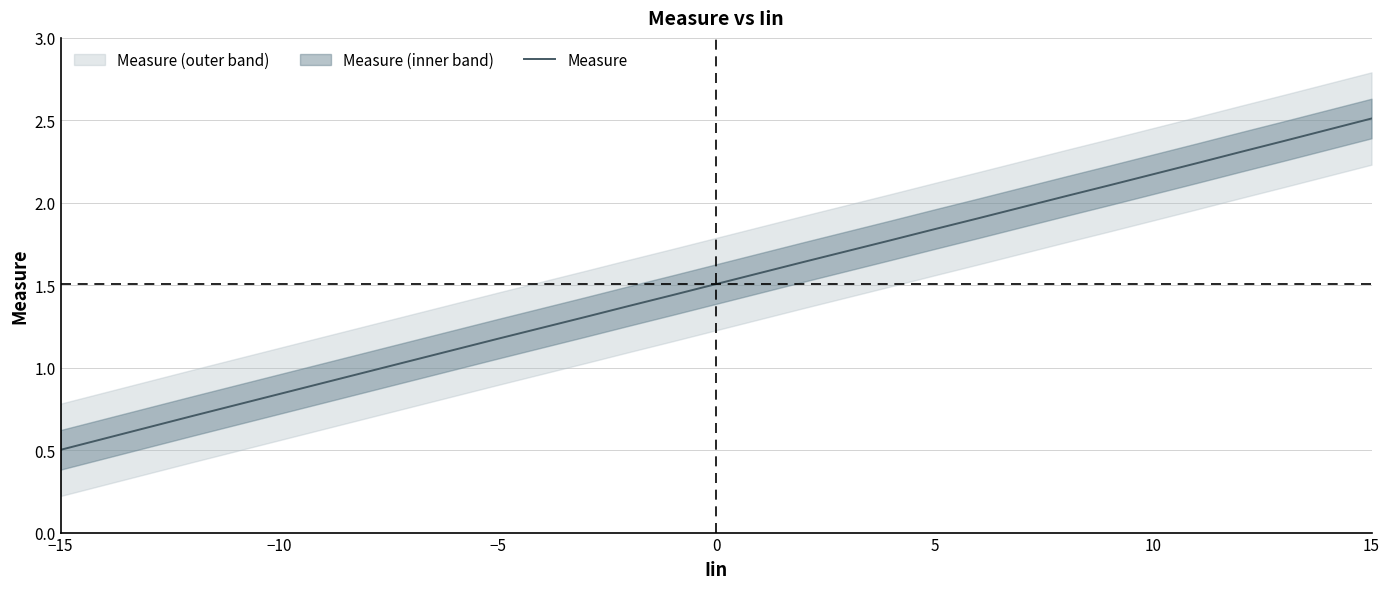

What is the minimum value for Measure?

0.5